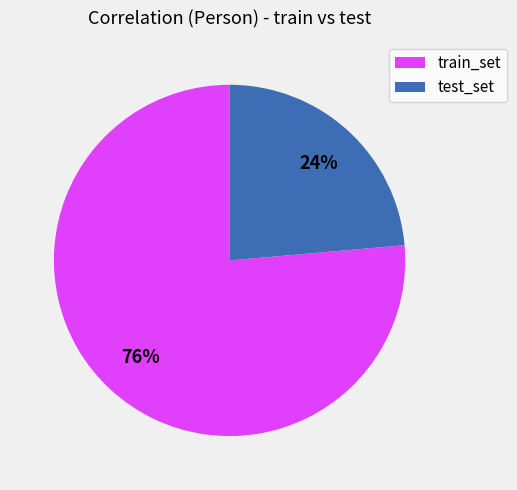

Is it true that test_set is 12% of the pie?

False